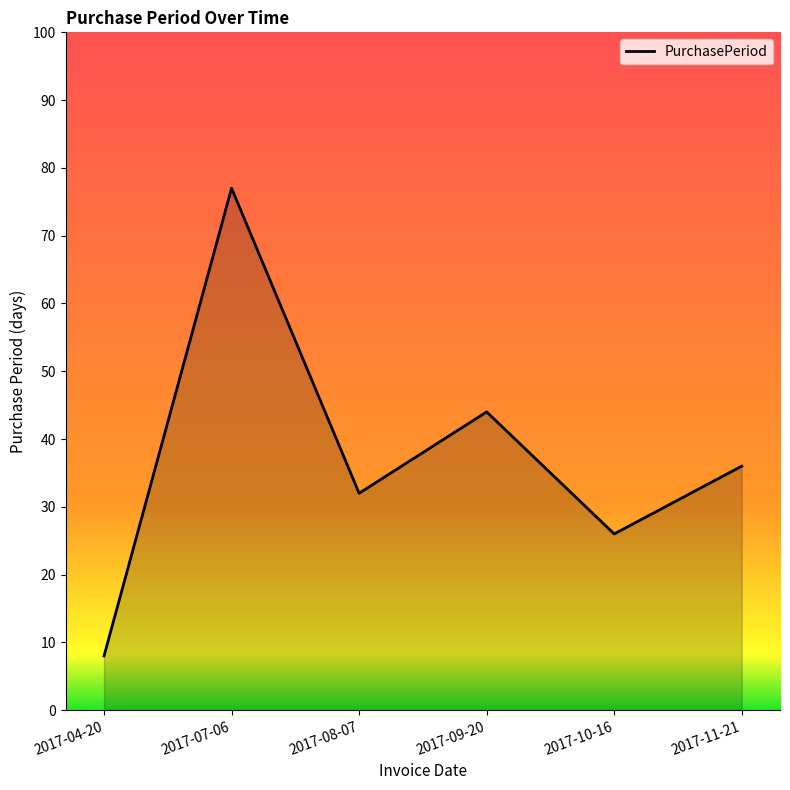

What position from the left is 2017-09-20?

4